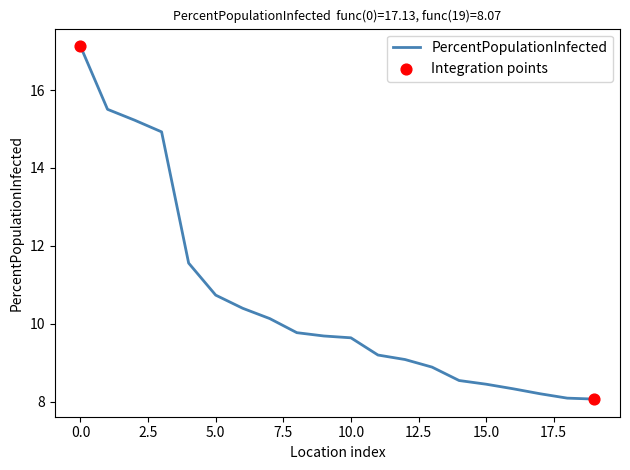

What is the difference between the maximum and minimum values?

9.1